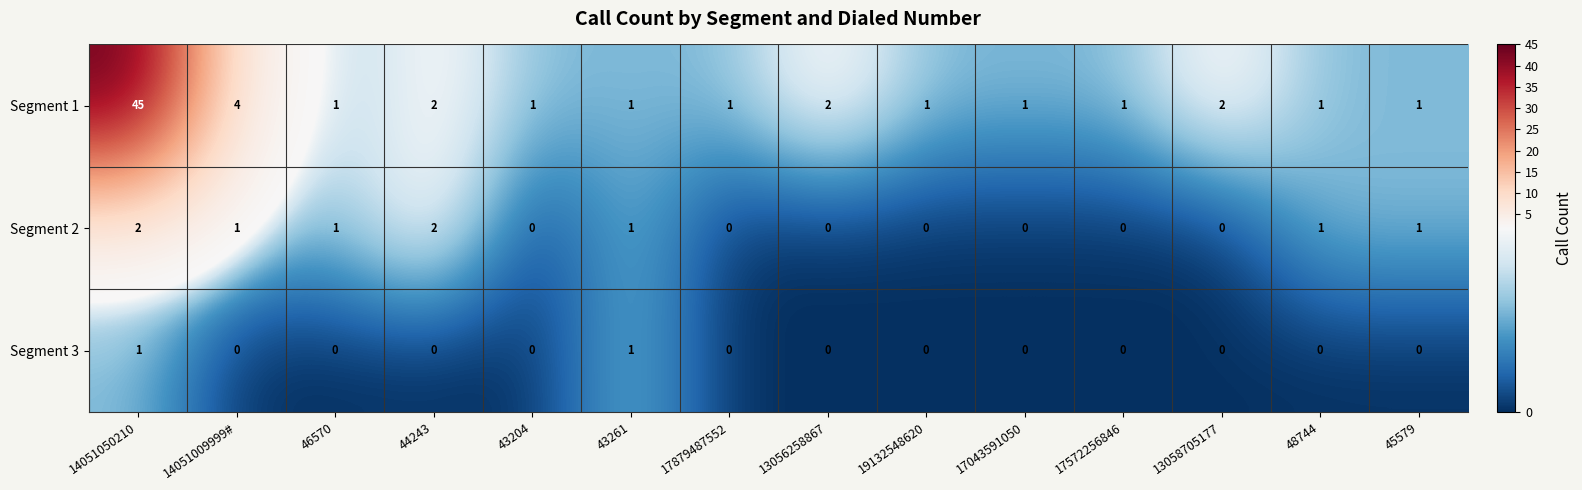

At which category is the sum across all series the highest?

14051050210